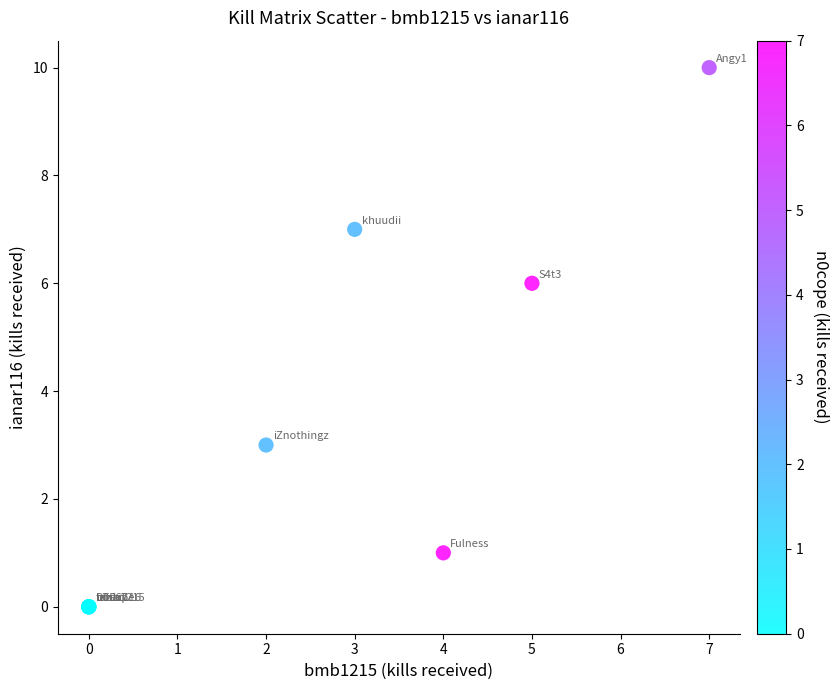

What Y value in the scatter plot is closest to 5?

6